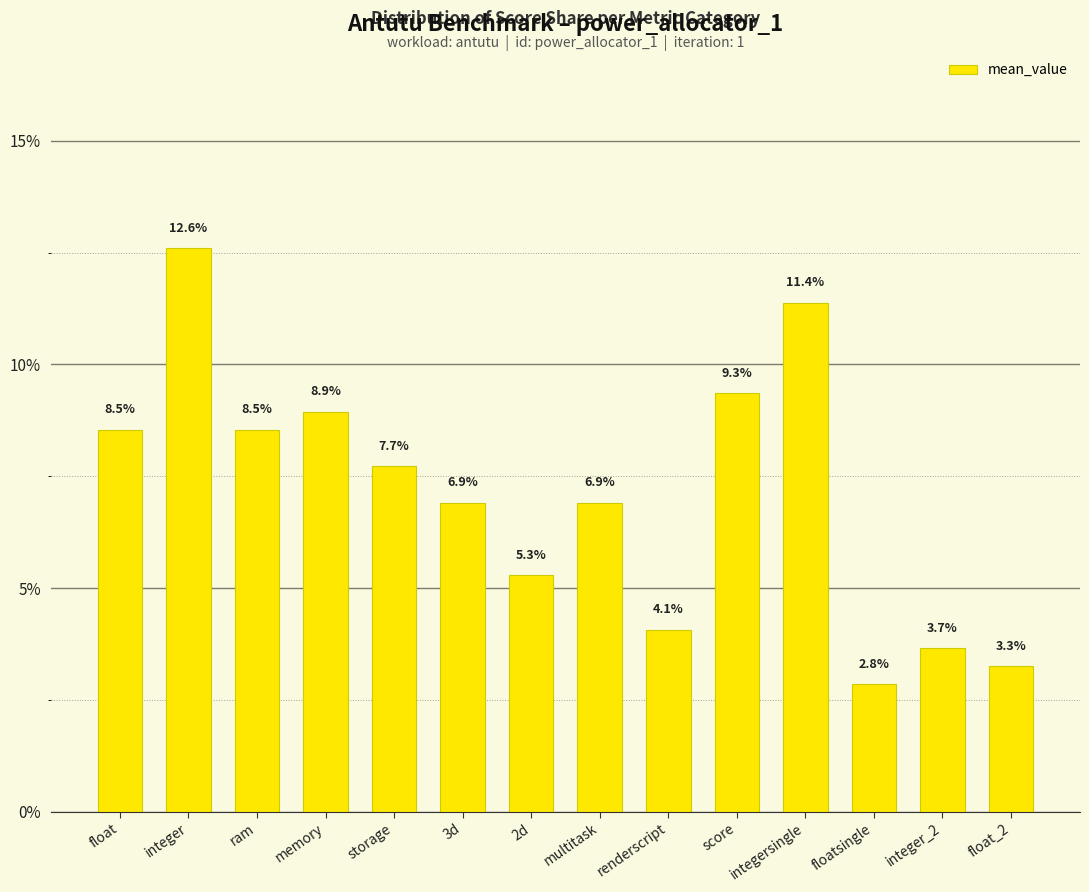

Reading left to right, list all the values displayed in this chart.

float=0.1	integer=0.1	ram=0.1	memory=0.1	storage=0.1	3d=0.1	2d=0.1	multitask=0.1	renderscript=0.0	score=0.1	integersingle=0.1	floatsingle=0.0	integer_2=0.0	float_2=0.0